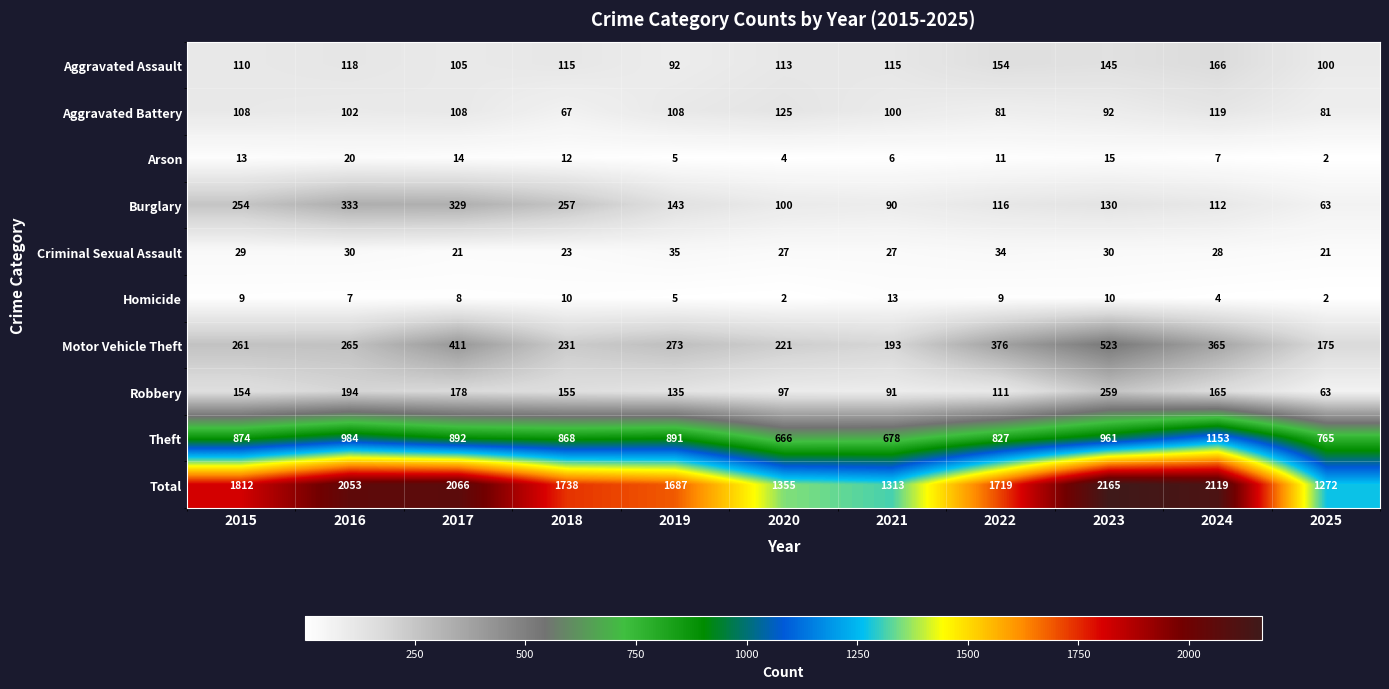

The value of Aggravated Battery at 2025 is 143. True or false?

False